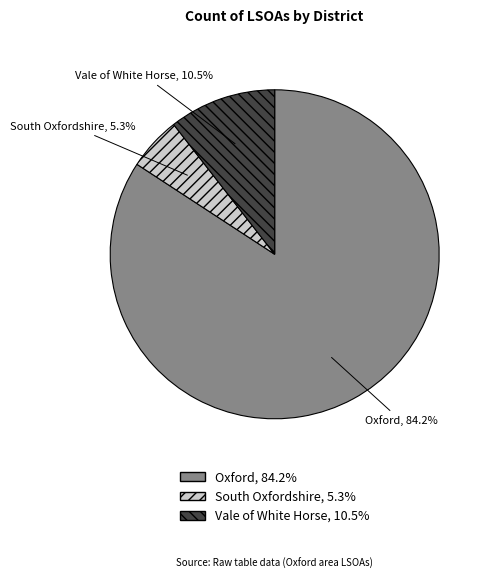

Which category has the smallest portion of the pie?

South Oxfordshire